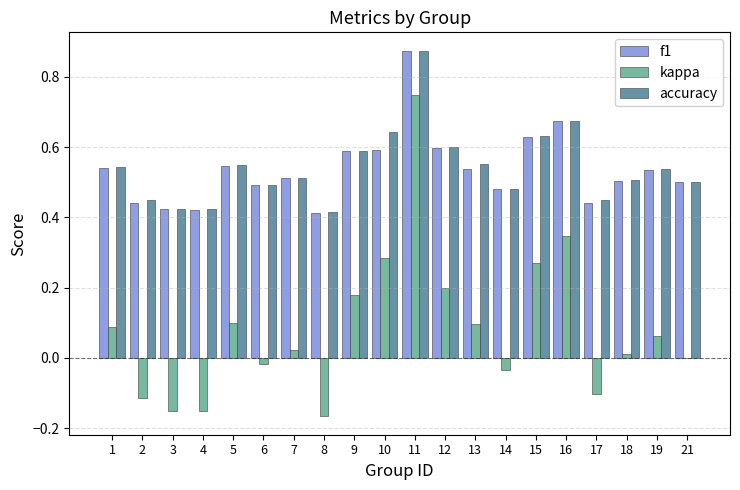

At which label does accuracy reach its peak?

11